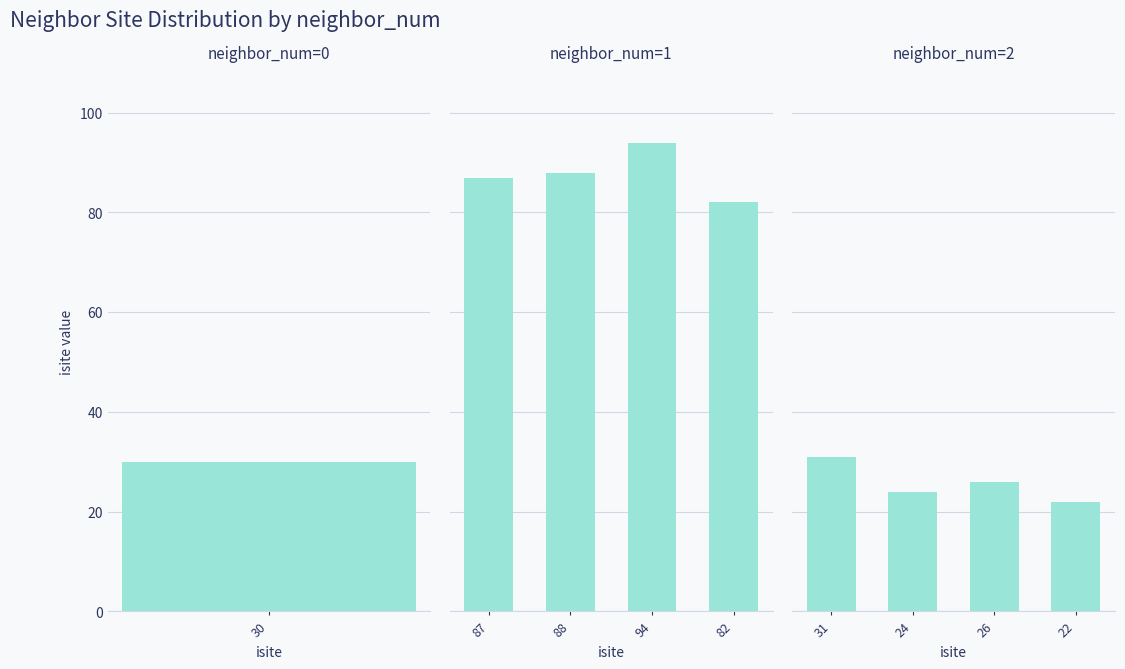

Which has a higher value, 31 or 26?

31